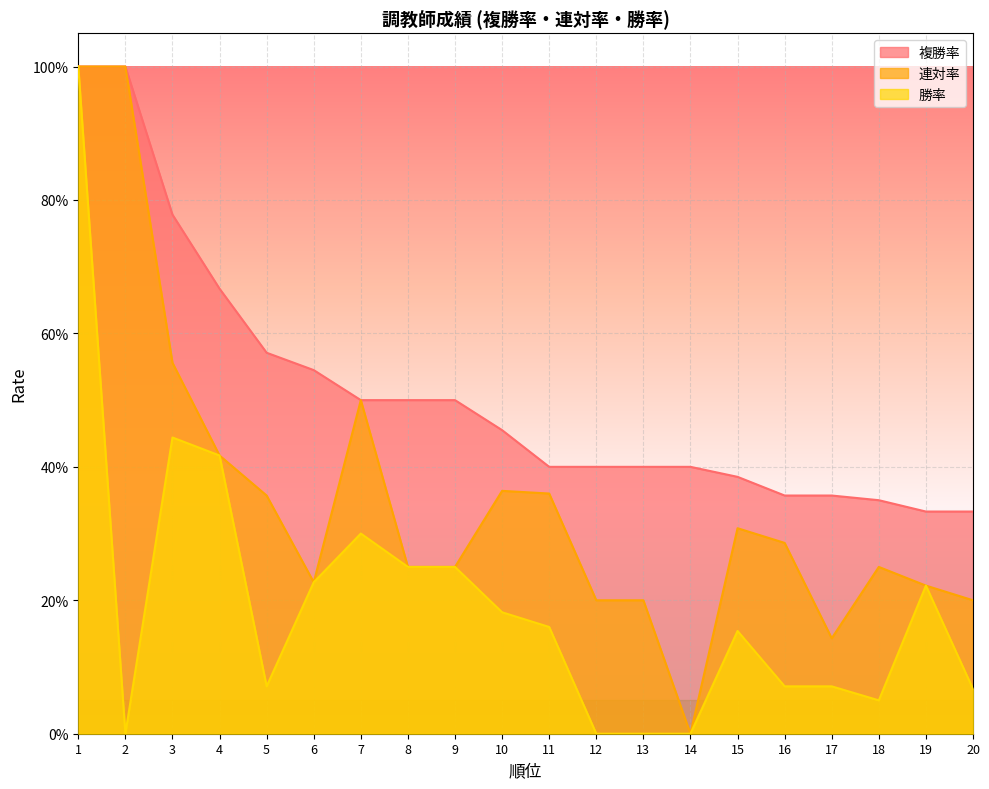

List the labels in order of 複勝率 value, smallest first.

19, 20, 18, 16, 17, 15, 11, 12, 13, 14, 10, 7, 8, 9, 6, 5, 4, 3, 1, 2